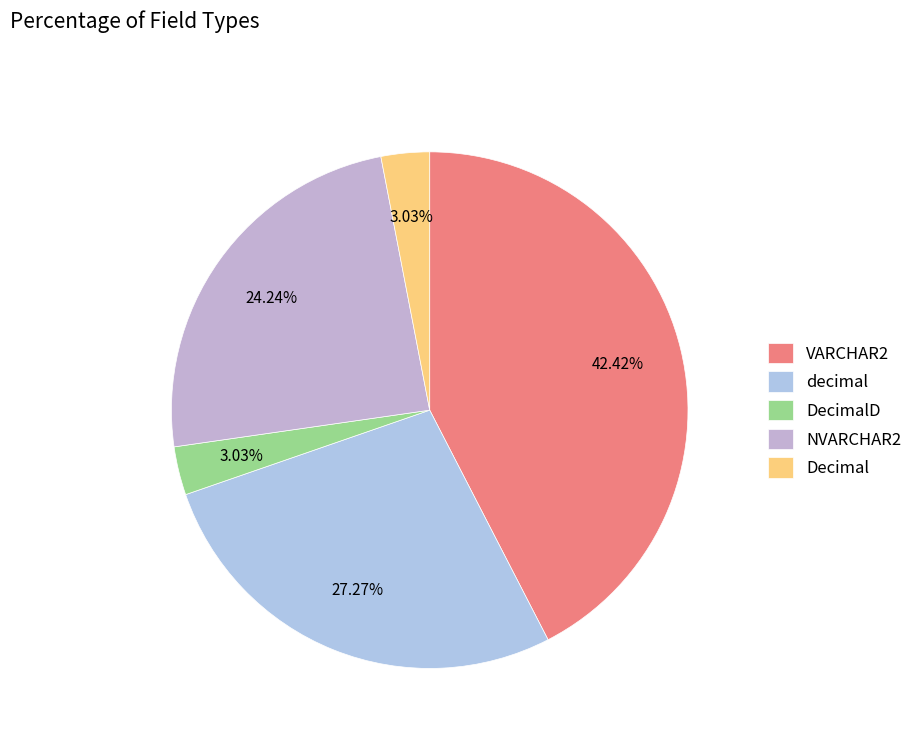

What percentage is the Decimal slice, to the nearest percent?

3%